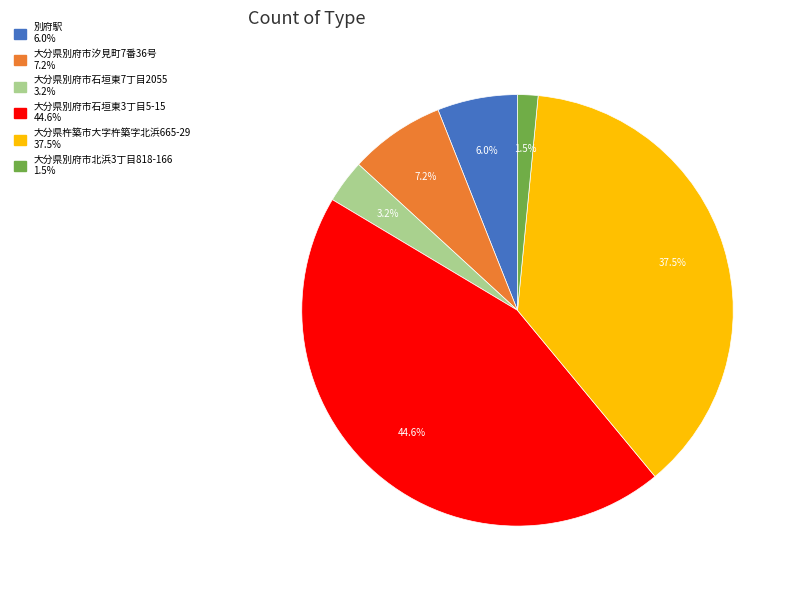

Does any single category account for the majority?

No